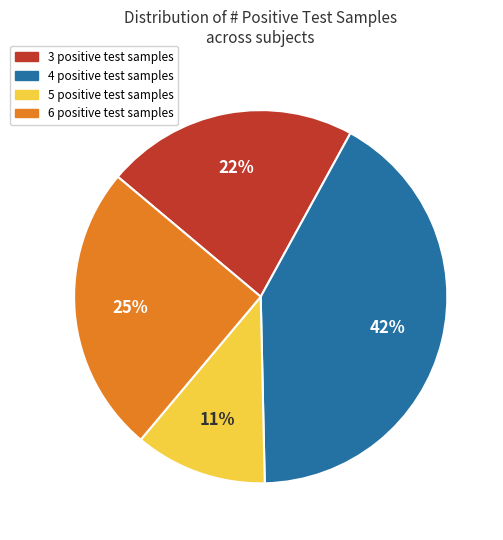

To the nearest percent, what is the average slice percentage?

25%